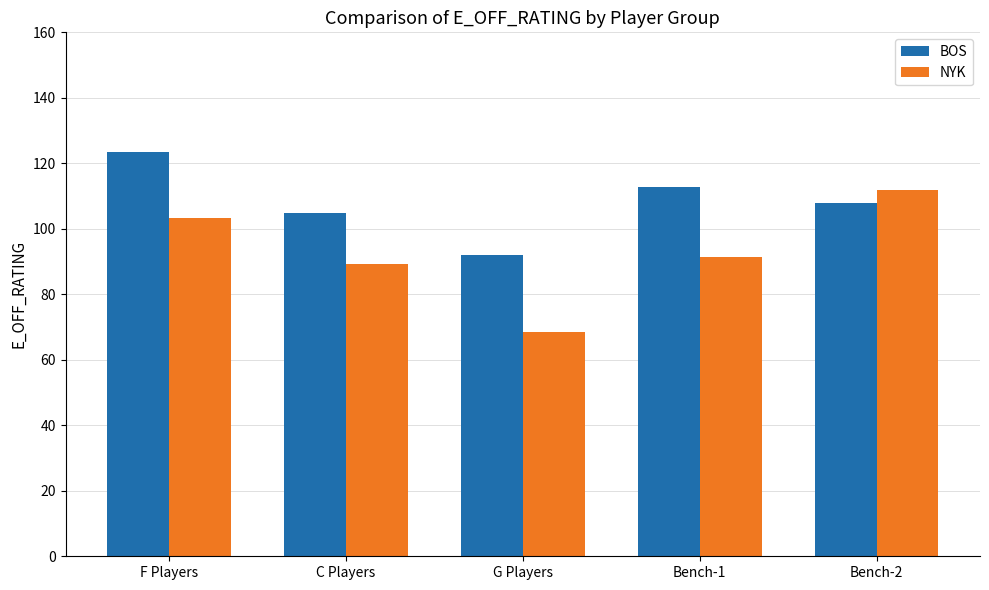

How many bars are there in total?

10